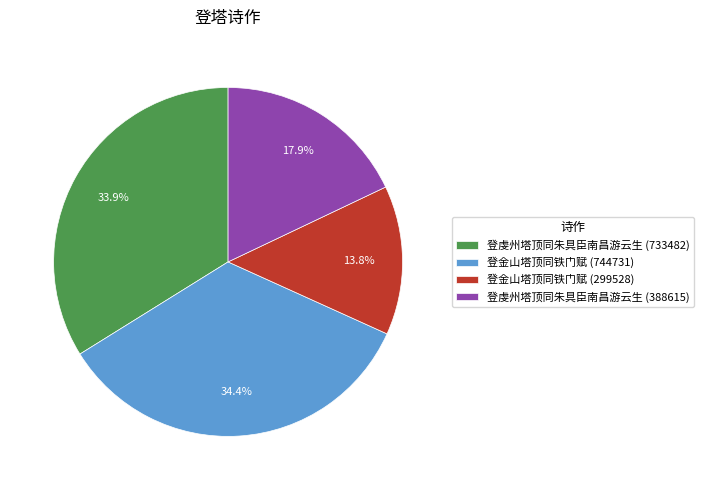

Count the number of slices in the pie.

4